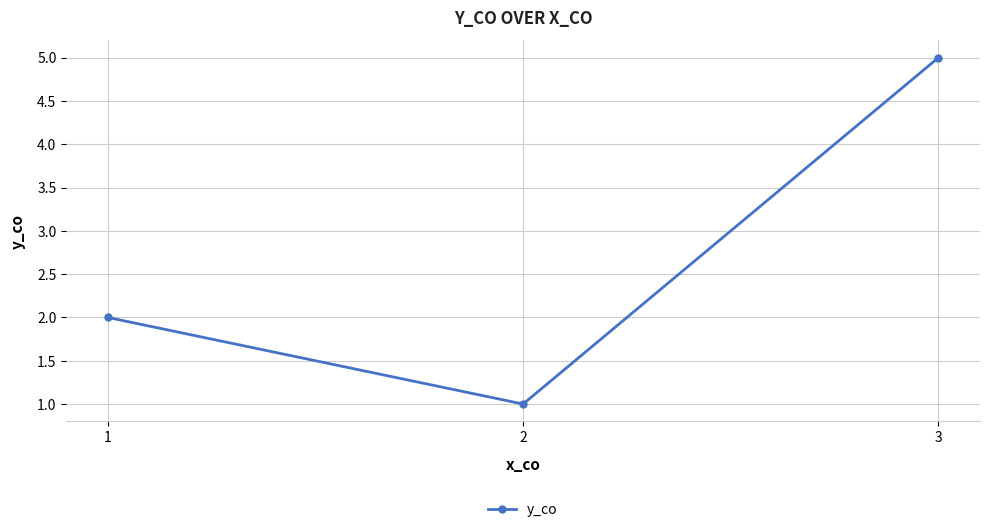

What is the change in value from 1 to 2?

-1